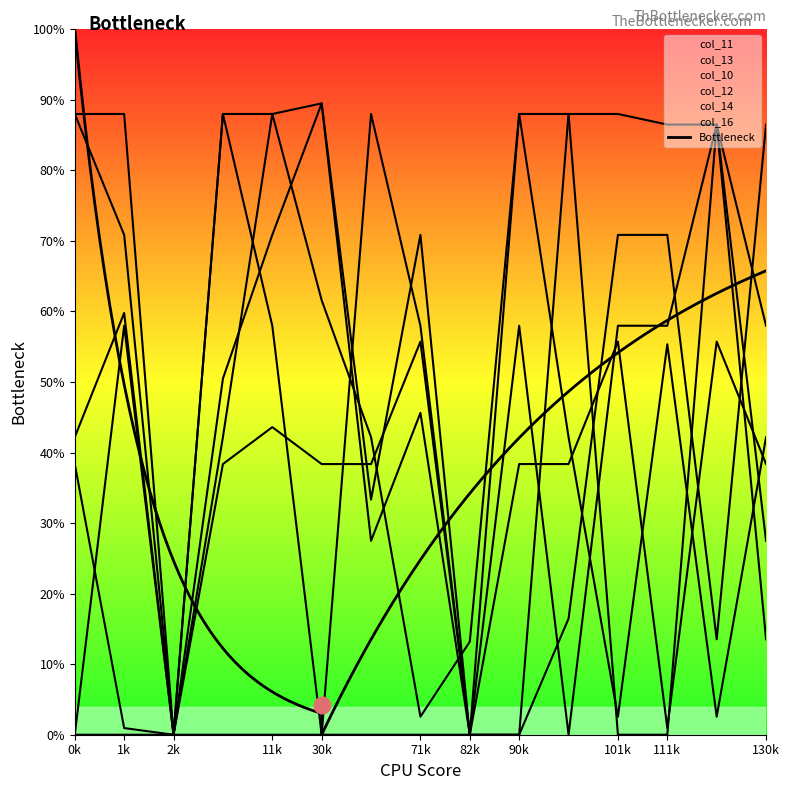

Does the chart have visible grid lines?

No